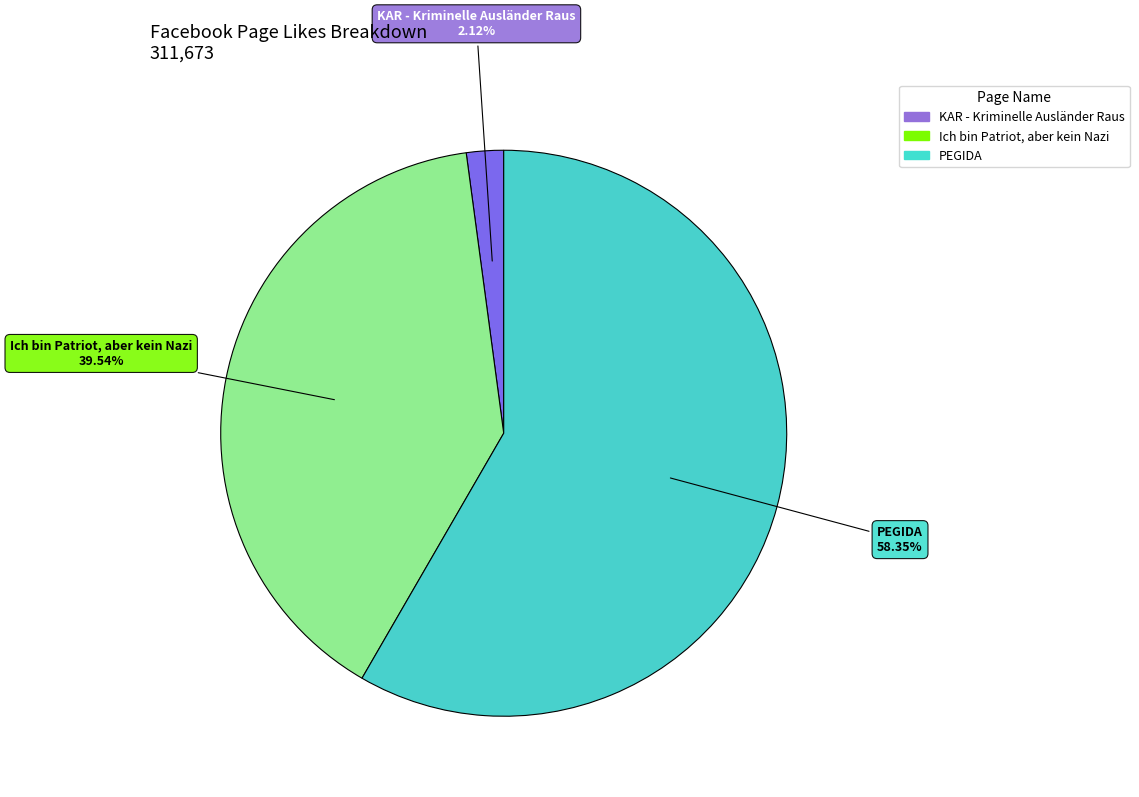

Rank the categories by value from lowest to highest.

KAR - Kriminelle Ausländer Raus, Ich bin Patriot, aber kein Nazi, PEGIDA